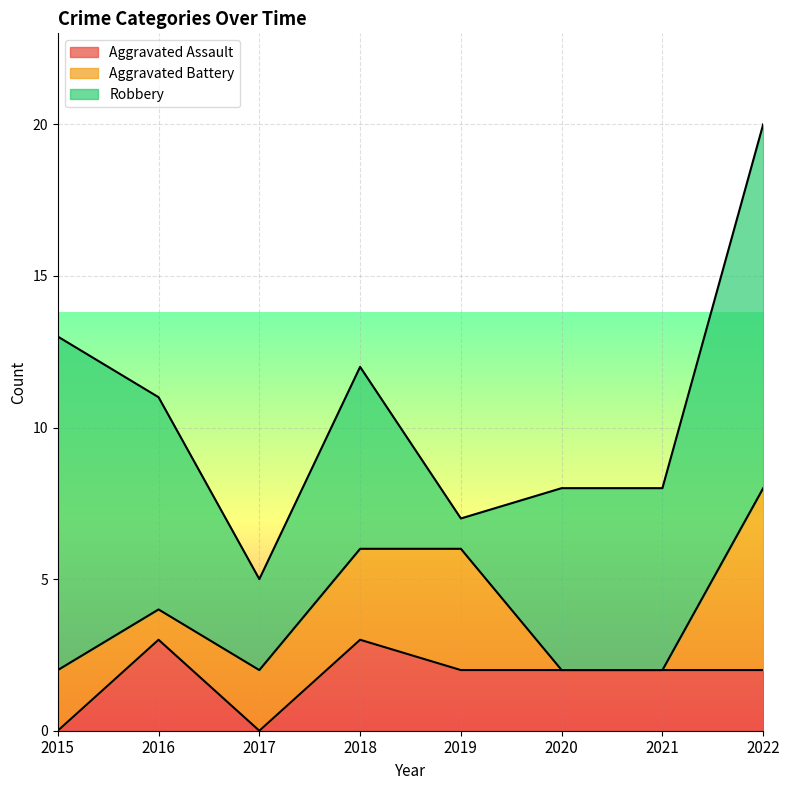

What is the approximate value of Robbery at 2018?

6